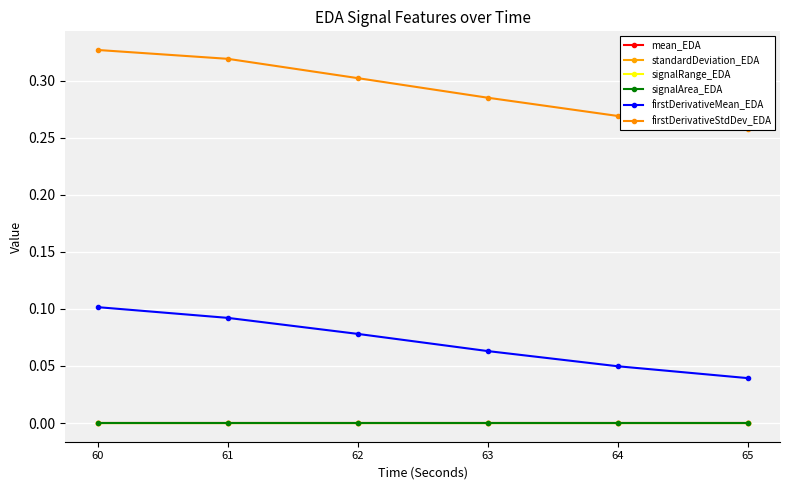

What is the difference between the firstDerivativeMean_EDA values at 60 and 65?

0.1